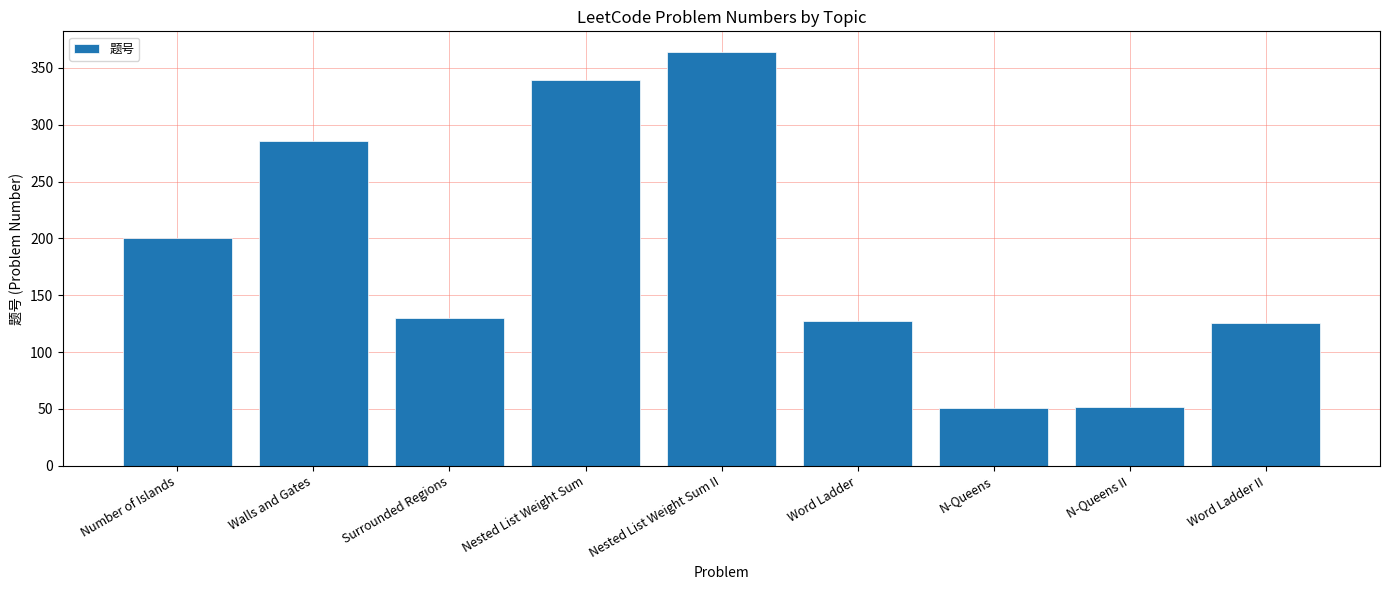

Which category has the highest value across all series?

Nested List Weight Sum II